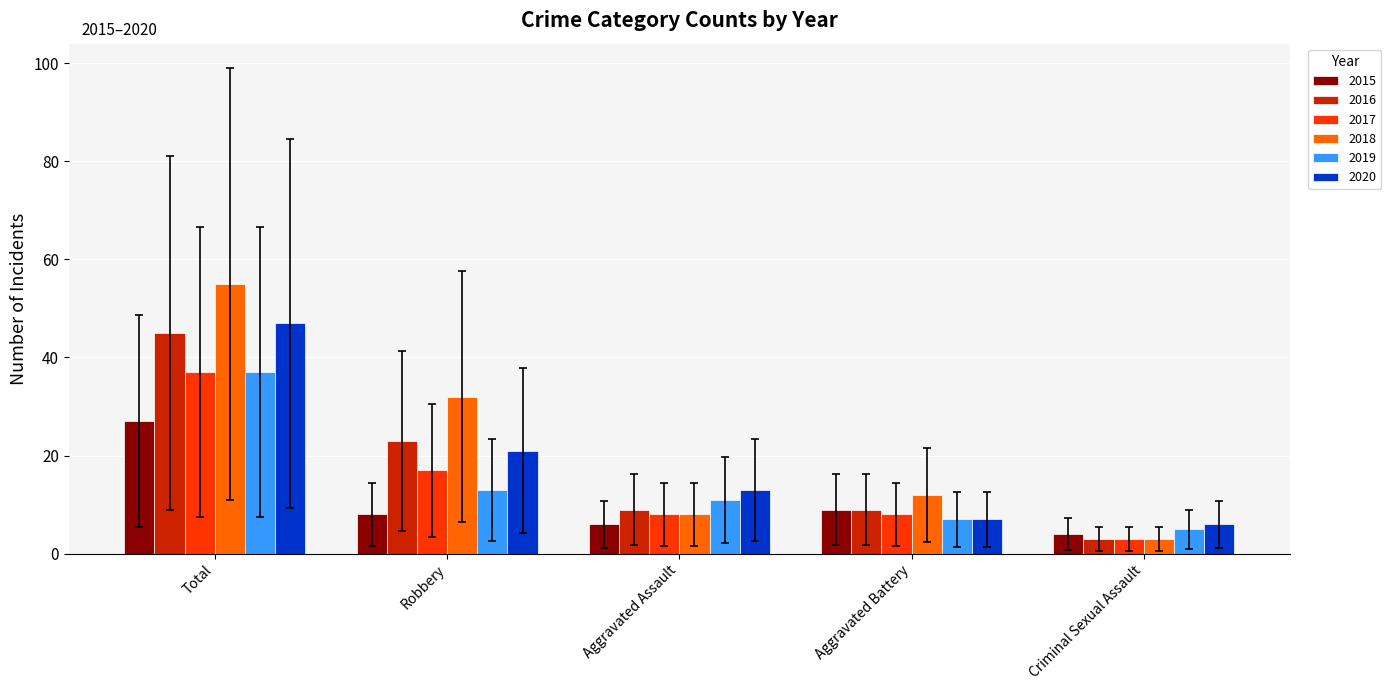

How many data points in 2015 are less than 8?

2